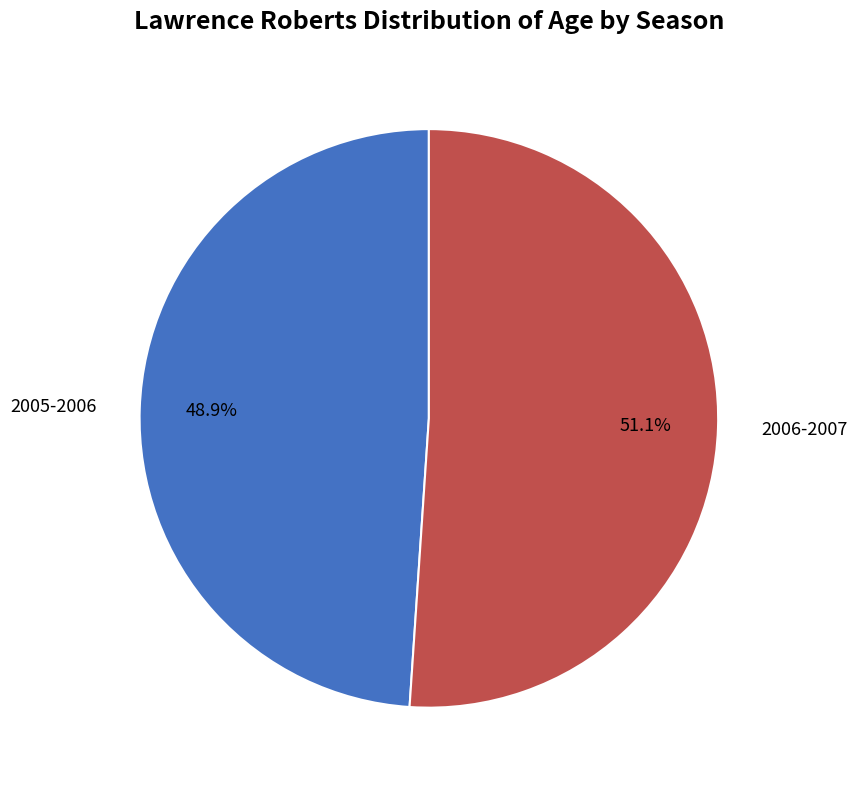

How many slices are in this pie chart?

2